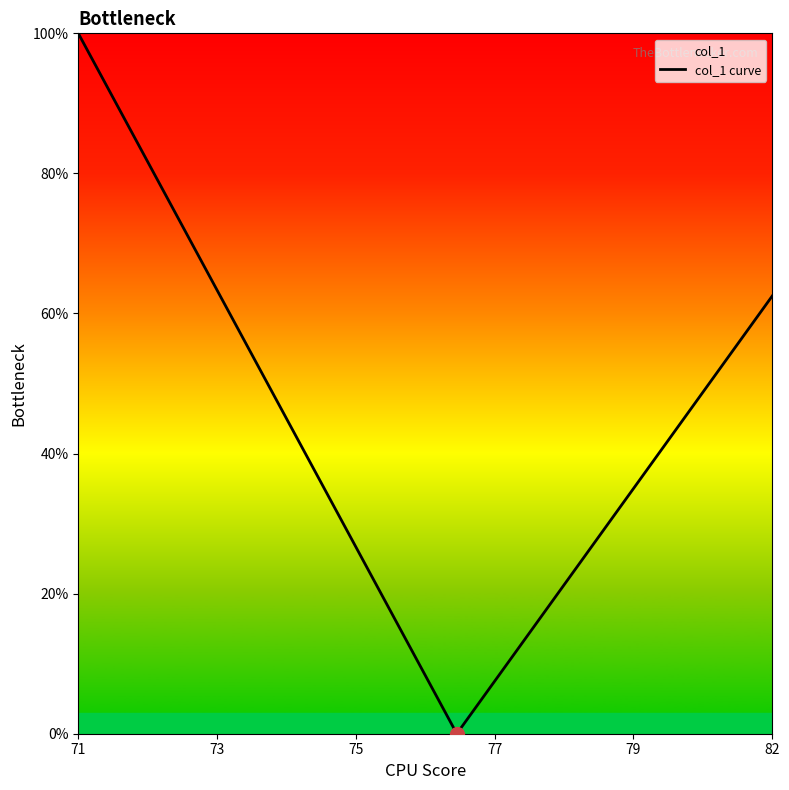

Is it true that the value at 71 is 23.2?

False